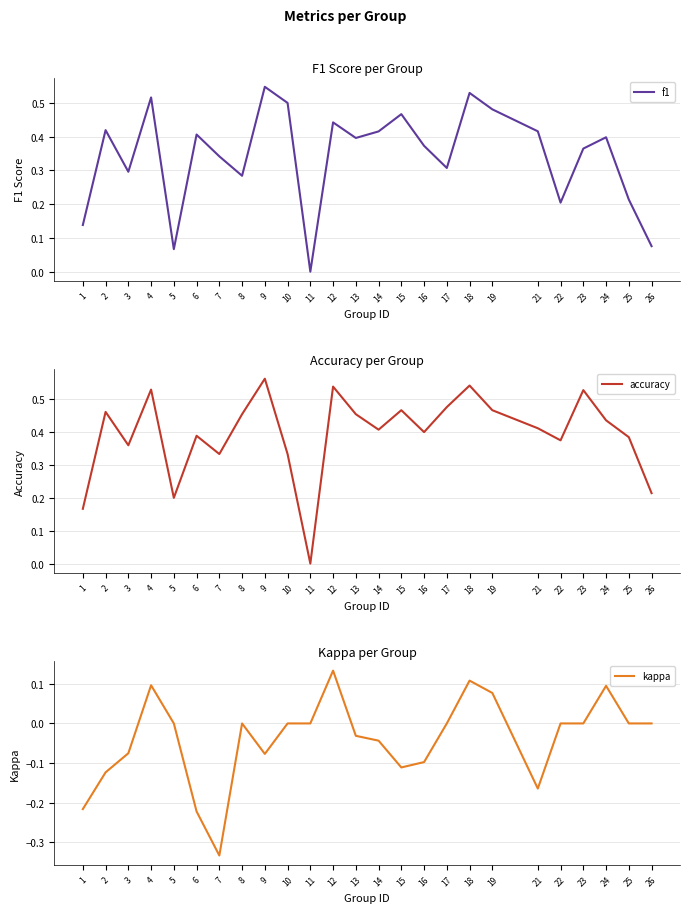

At how many categories does at least one series exceed 0?

24